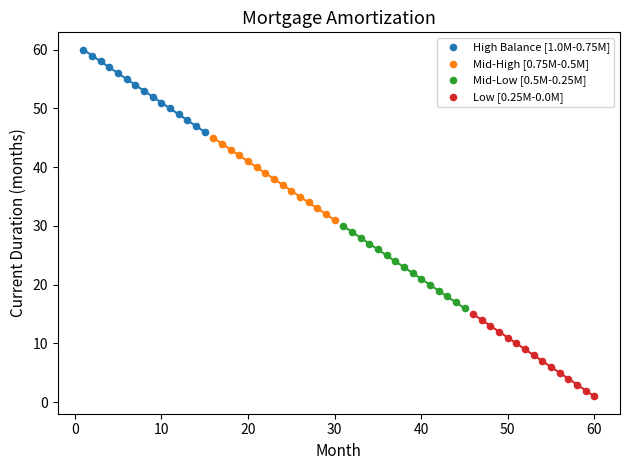

What are all the series names shown in the legend?

High Balance [1.0M-0.75M], Mid-High [0.75M-0.5M], Mid-Low [0.5M-0.25M], Low [0.25M-0.0M]